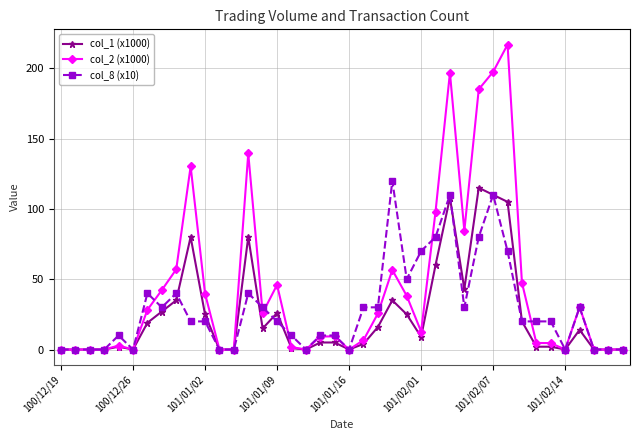

How many values in the col_2 (x1000) series exceed 12?

20